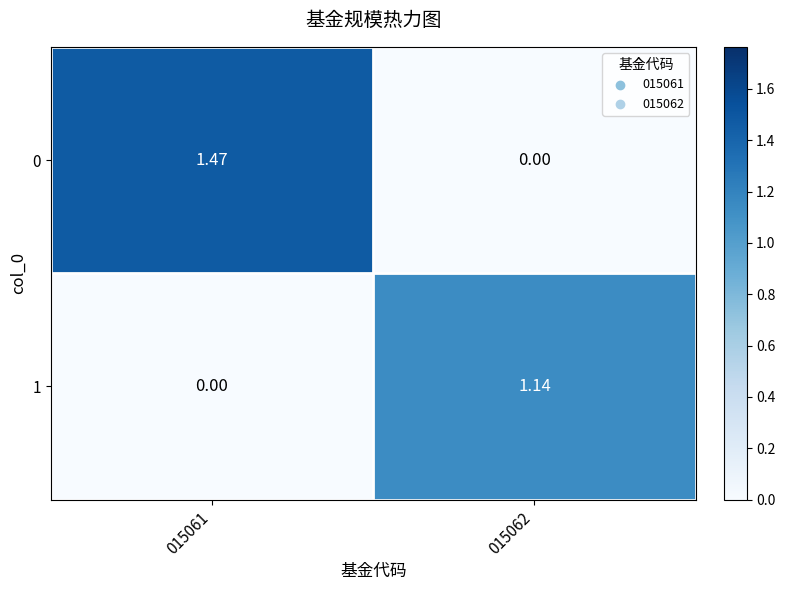

Between 015062 and 015061, which is larger?

015061